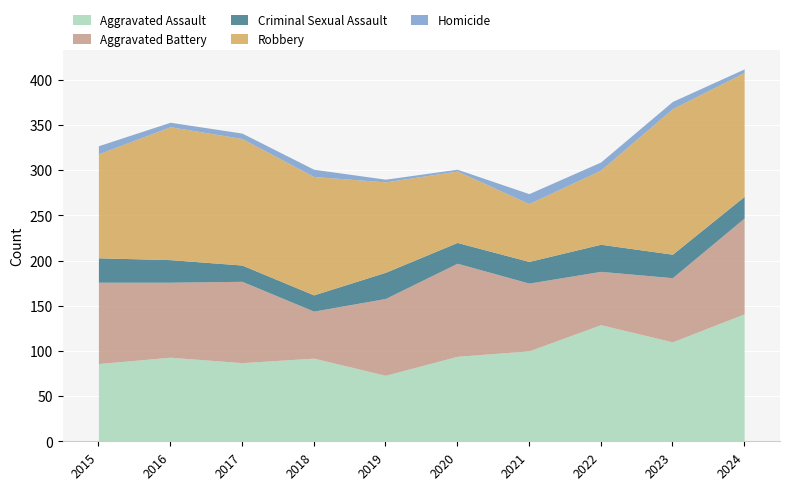

Reading left to right, transcribe all the data shown in this chart.

Aggravated Assault: 86	93	87	92	73	94	100	129	110	141
Aggravated Battery: 90	83	90	52	85	103	75	59	71	106
Criminal Sexual Assault: 27	25	18	18	29	23	24	30	26	24
Robbery: 115	147	140	131	100	79	64	82	161	137
Homicide: 9	5	6	8	3	2	11	9	8	4